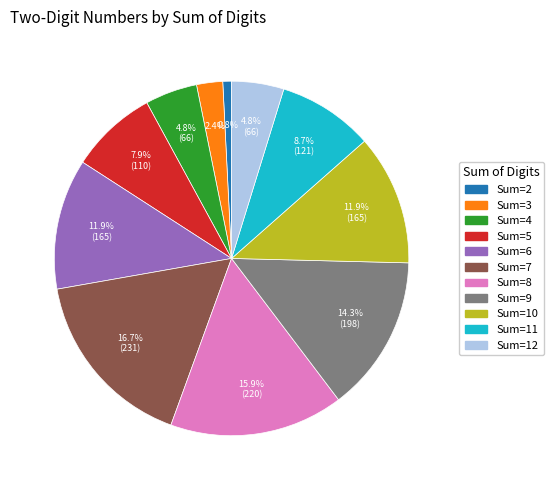

Is there any slice that represents more than half of the pie?

No